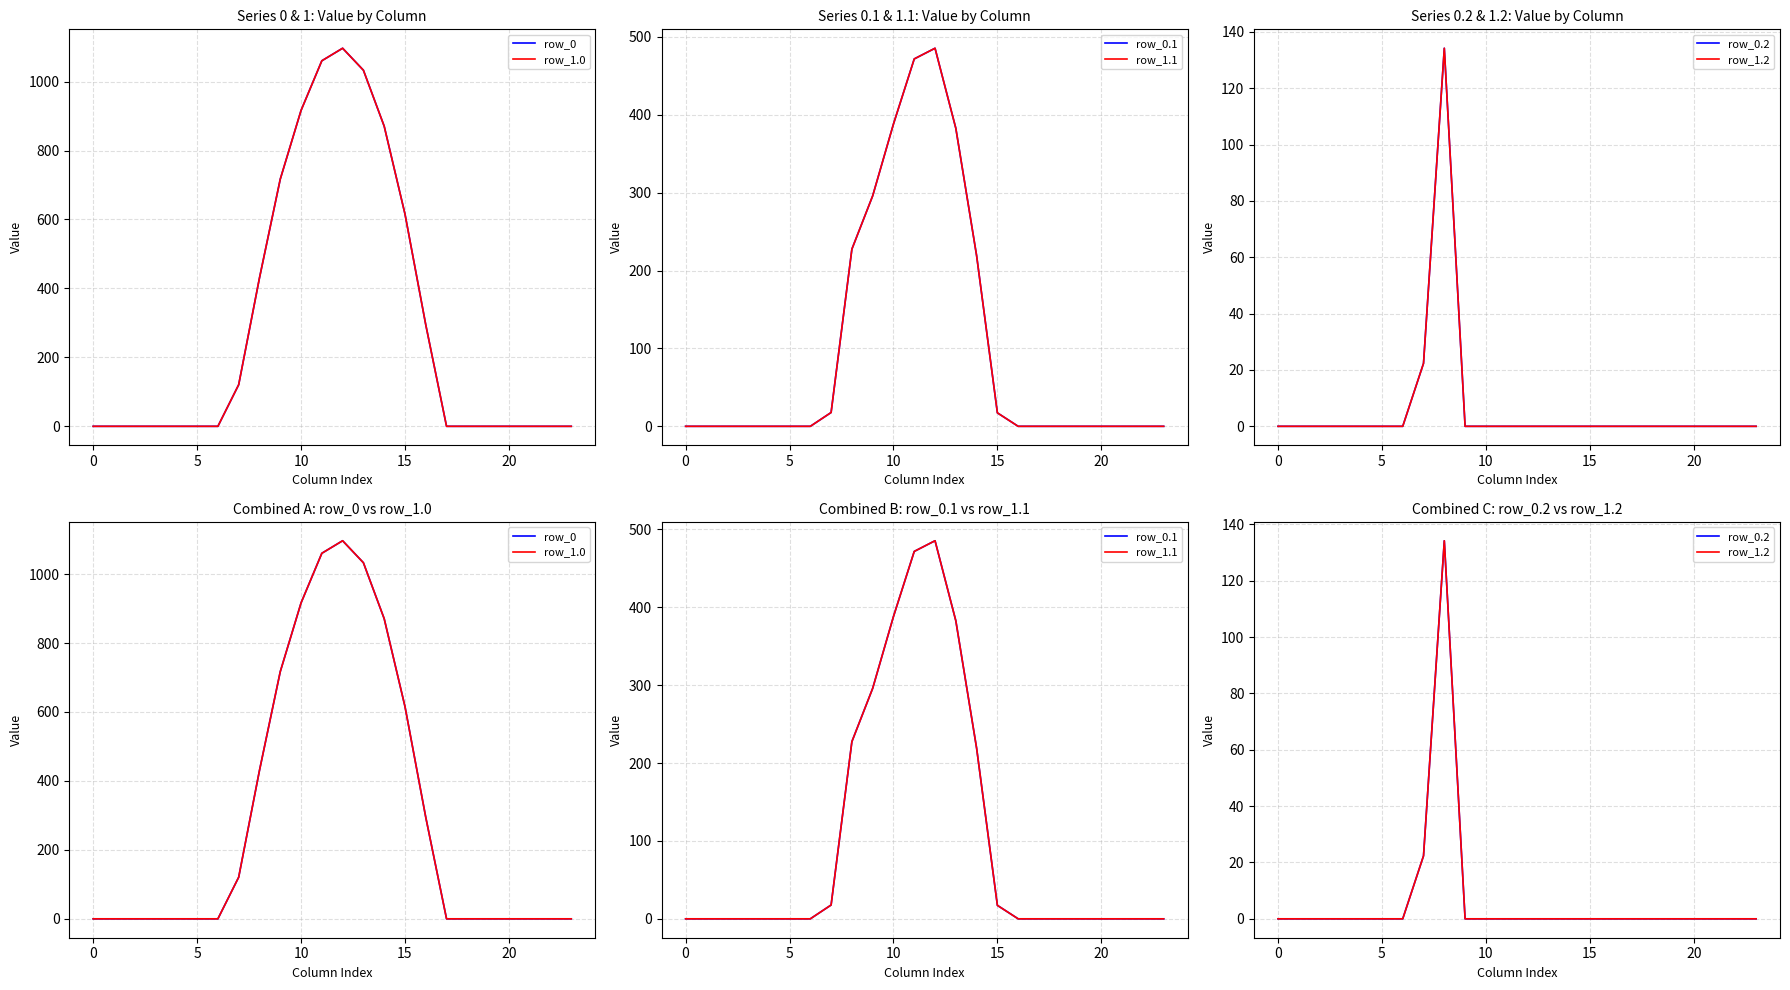

Is this an area chart (filled region under the line)?

No